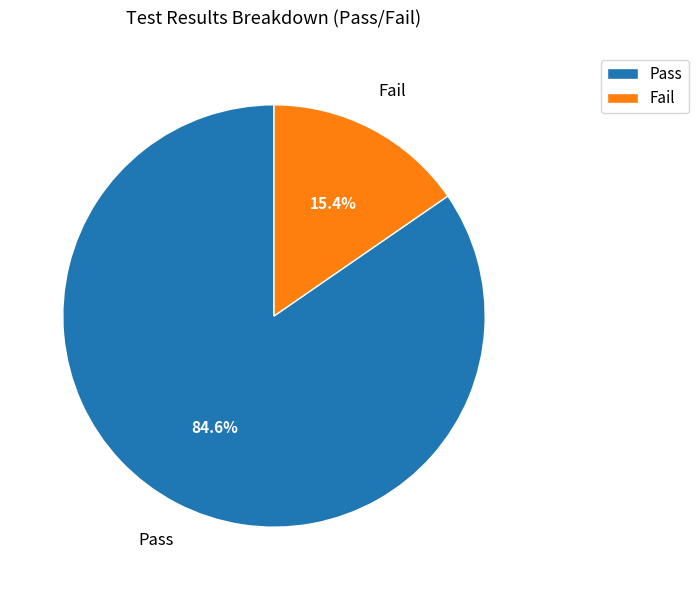

Is it true that Fail is 15% of the pie?

True